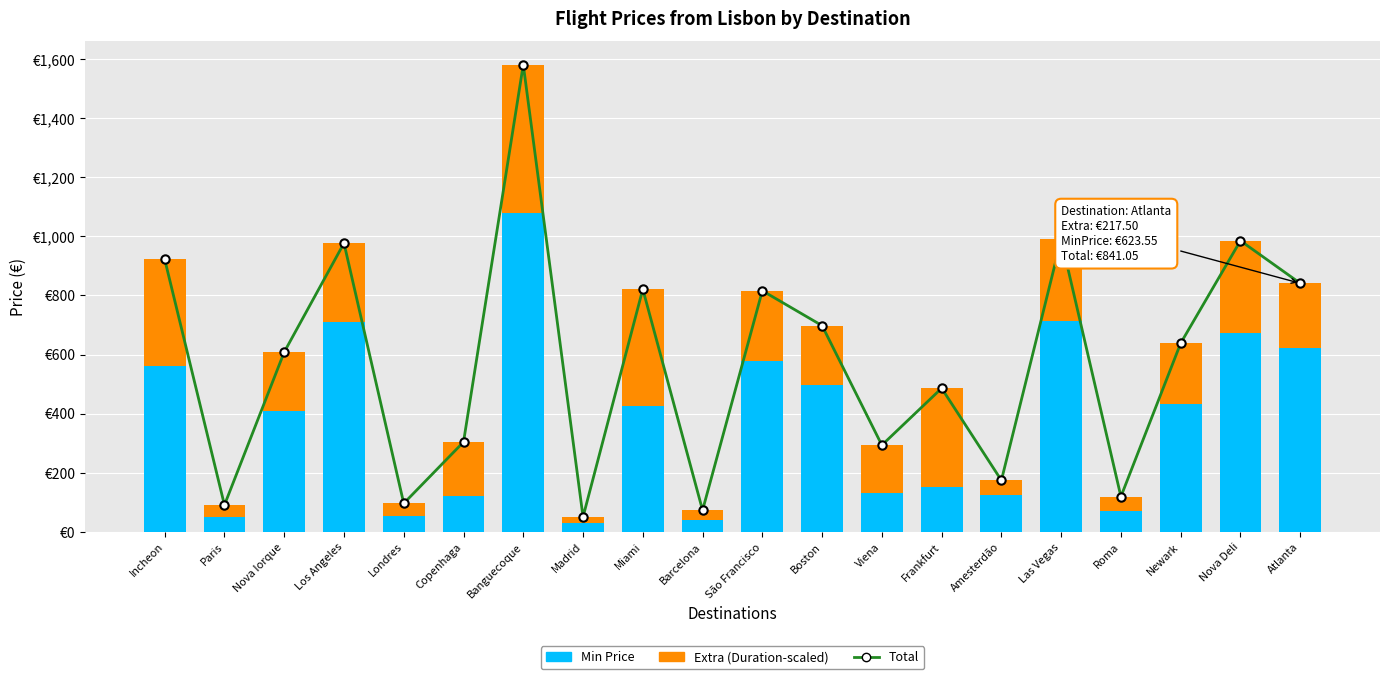

What is the difference between the highest and lowest values at Los Angeles?

709.4